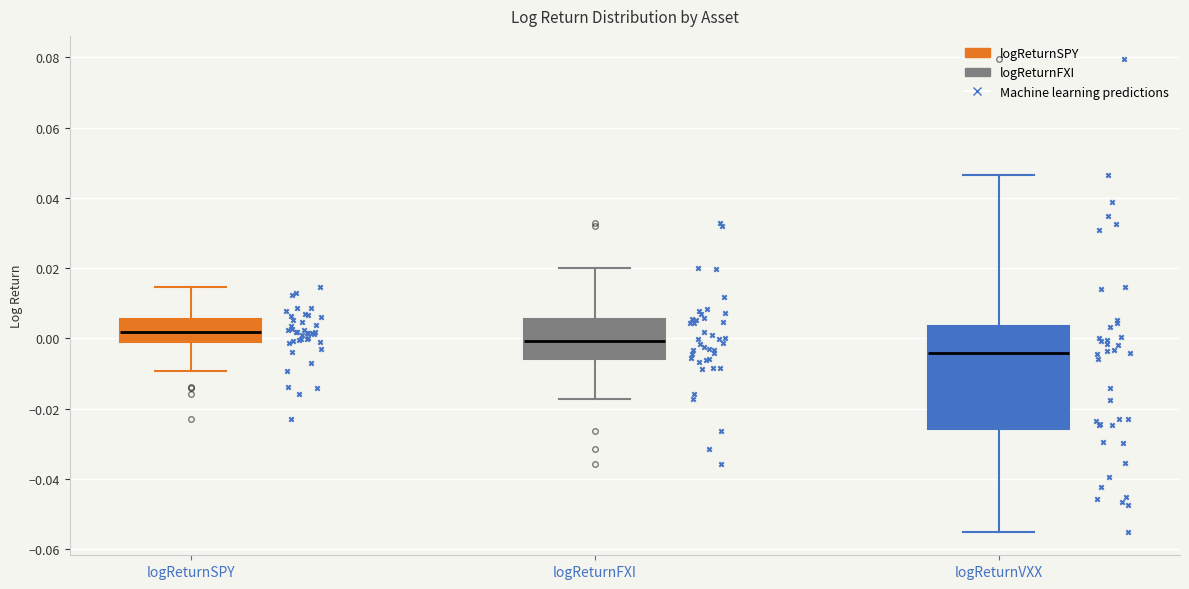

Which box has the lowest median line?

logReturnVXX